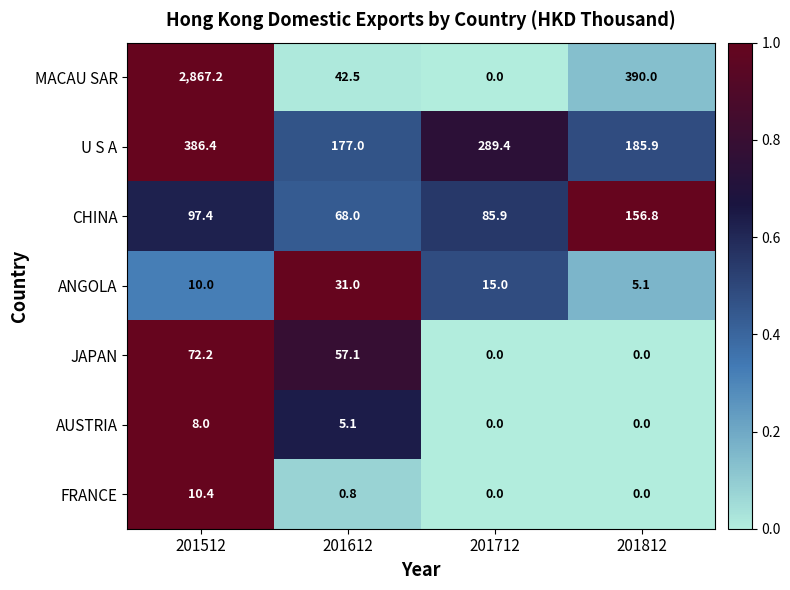

What is the difference between the highest and lowest values at 201812?

390.0